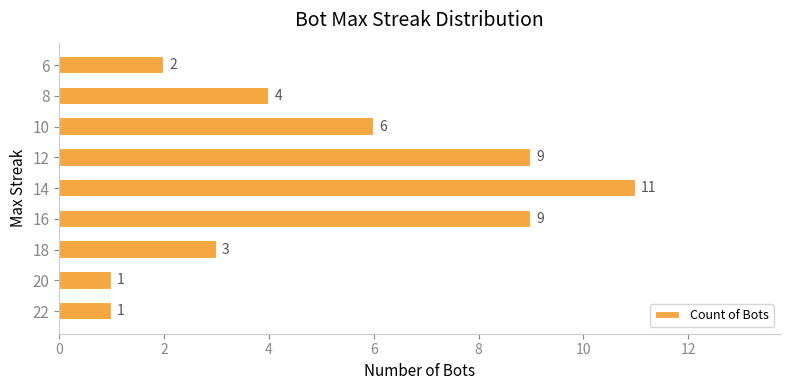

What is the difference between the second highest and second lowest values?

8